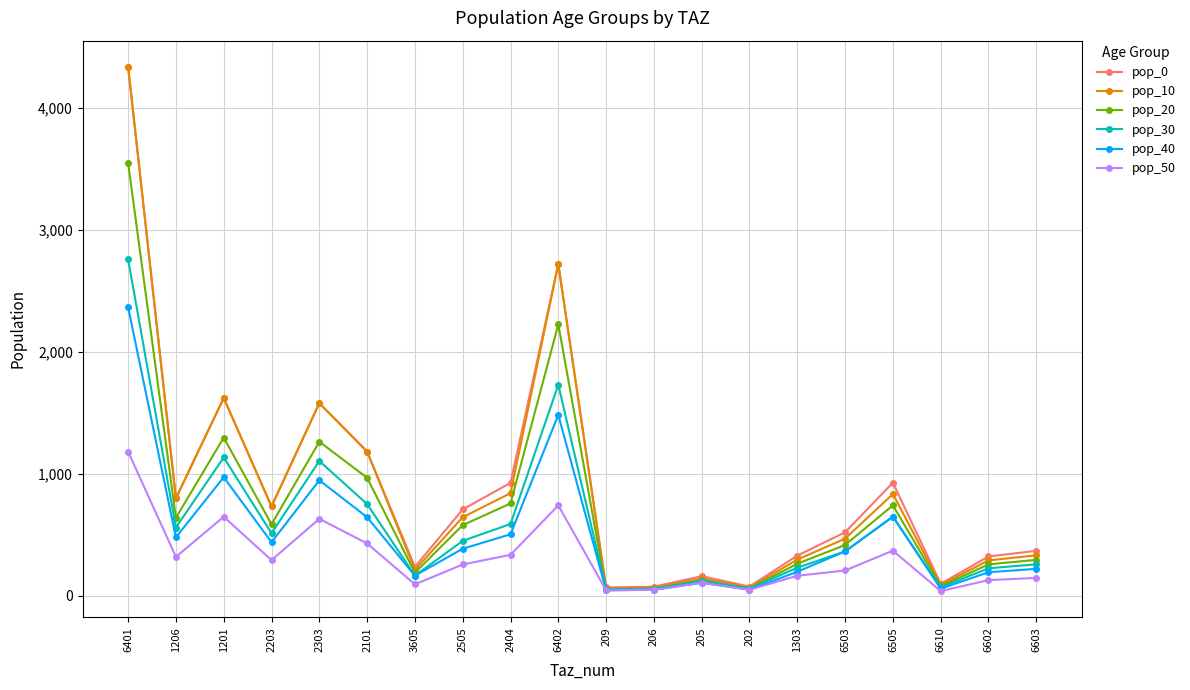

What is the difference between the second highest and second lowest values in the pop_30 series?

1672.8